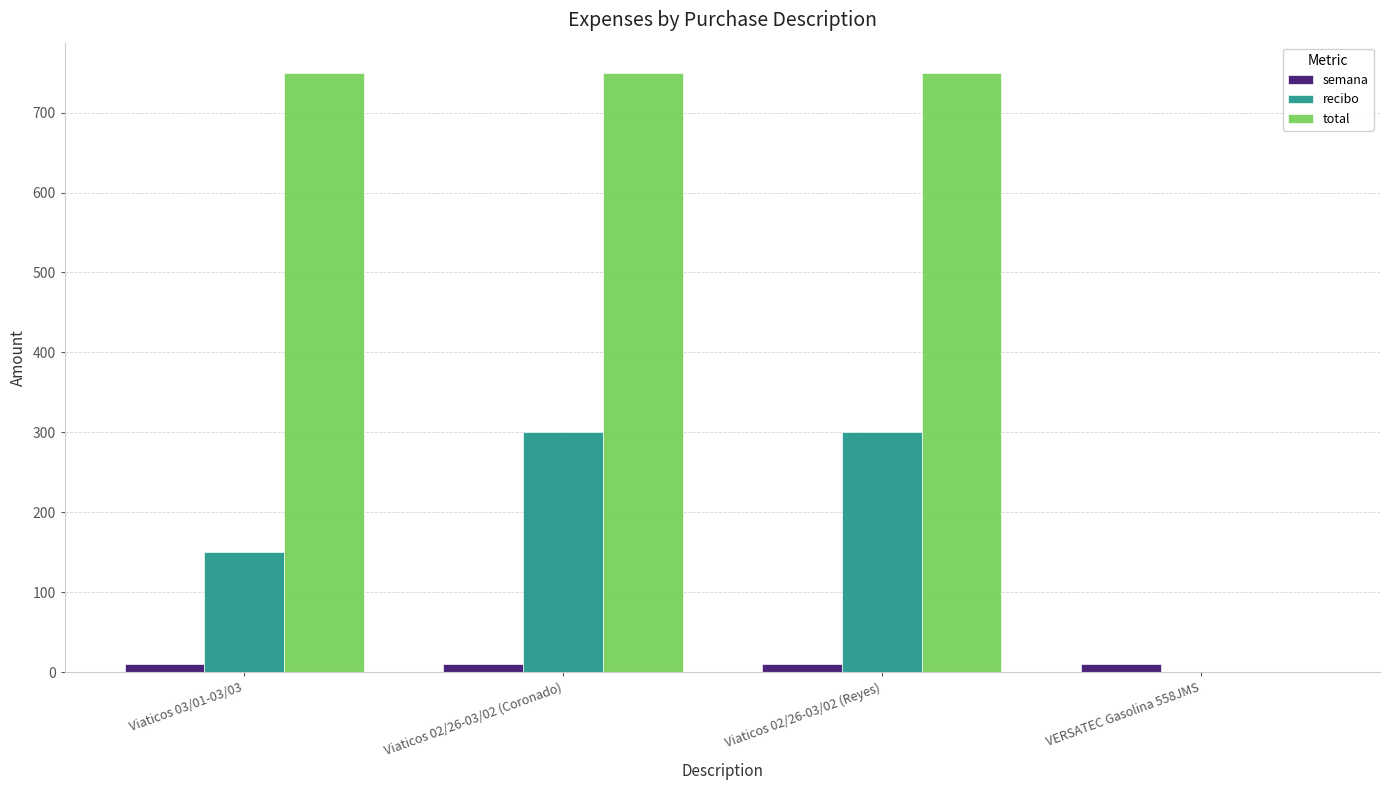

The value of recibo at VERSATEC Gasolina 558JMS is 0. True or false?

True